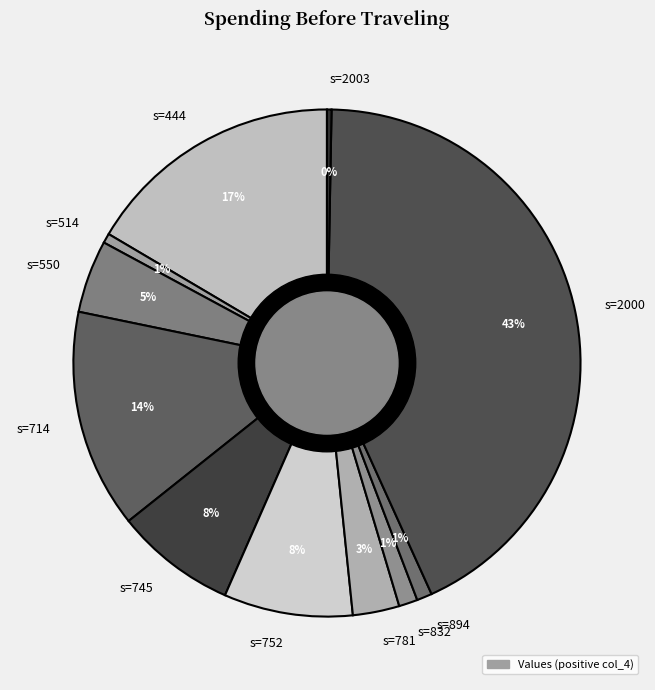

To the nearest percent, what is the difference between the largest and smallest slice percentages?

43%